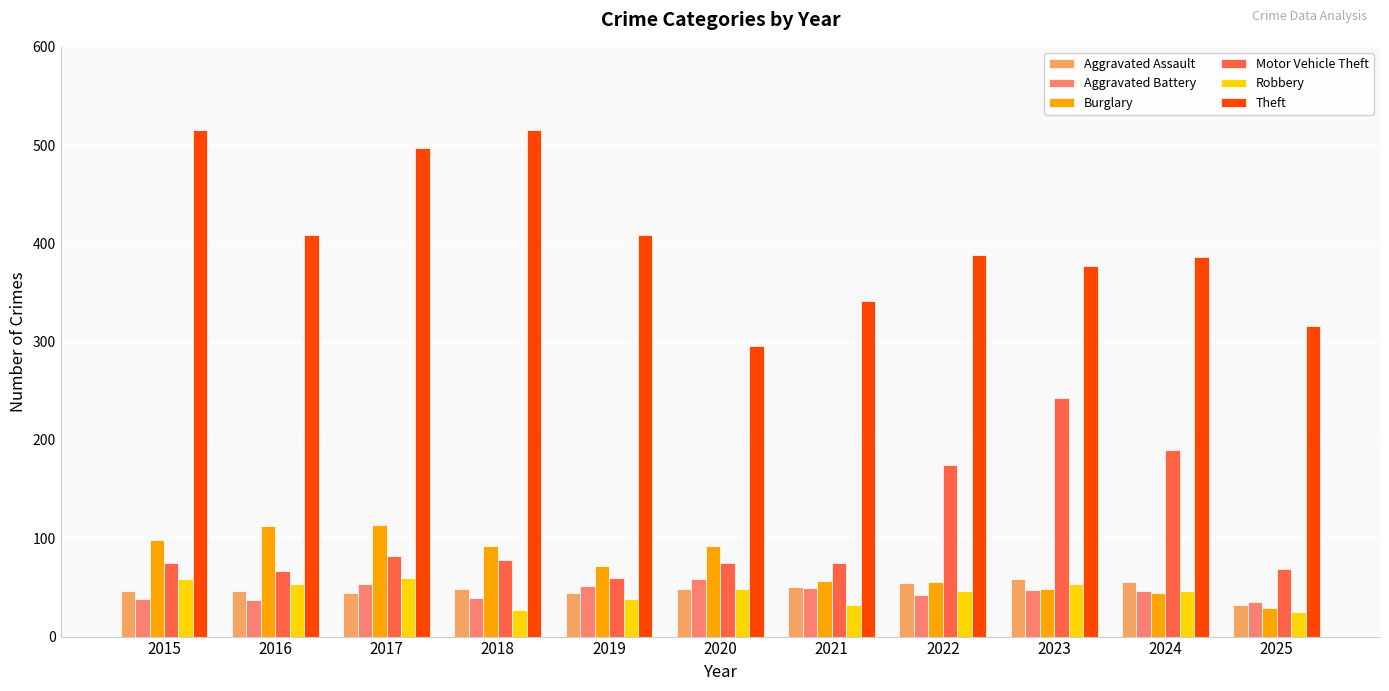

What is the sum of the Theft values at 2024 and 2017?

883